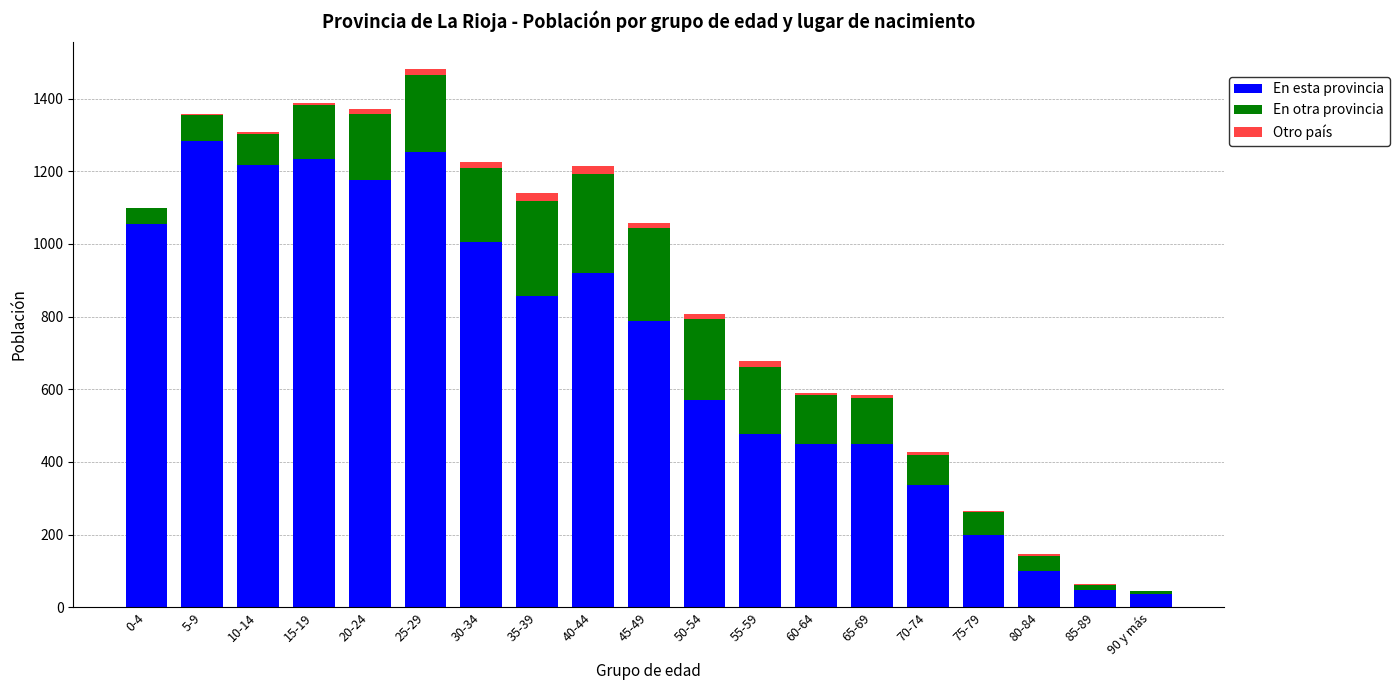

How many categories are shown in the chart?

19